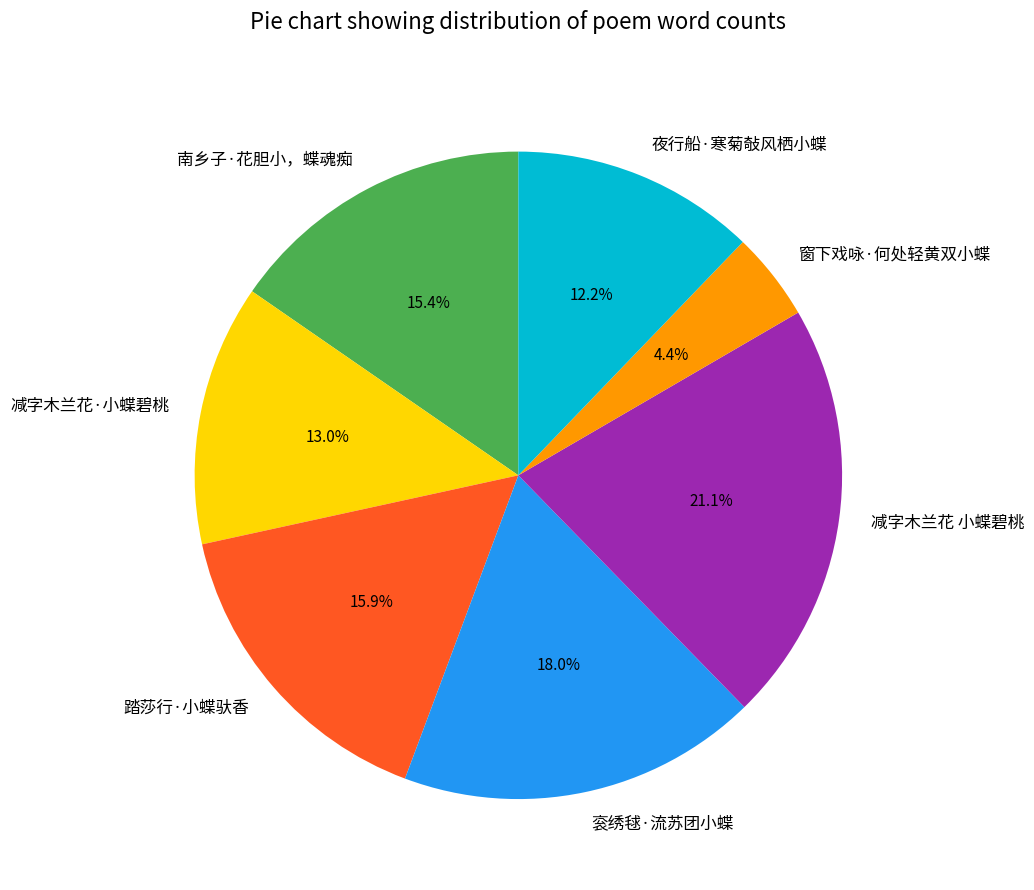

To the nearest percent, what is the difference between the largest and smallest slice percentages?

17%